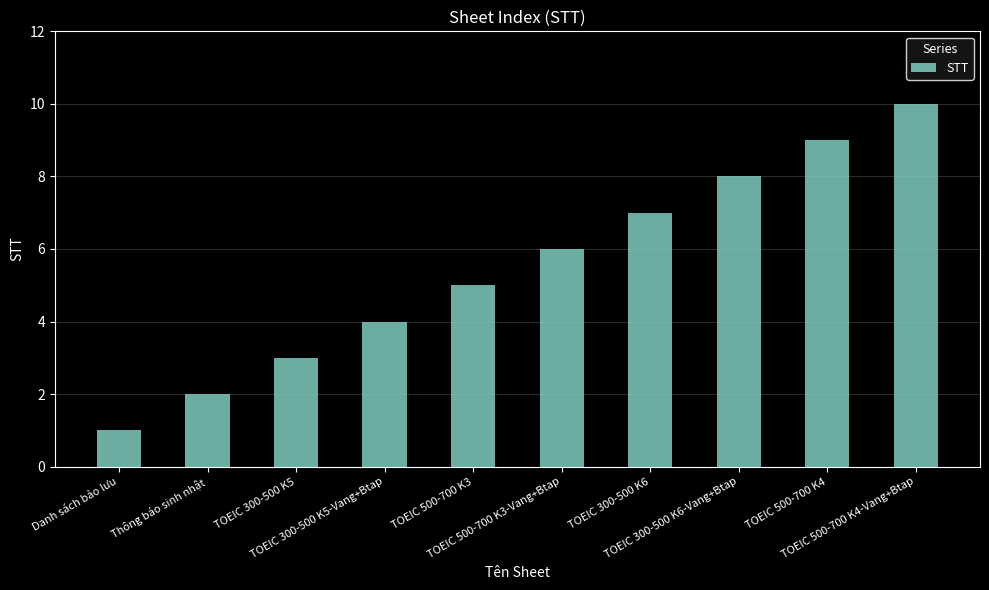

Reading right to left, transcribe all the data shown in this chart.

10	9	8	7	6	5	4	3	2	1